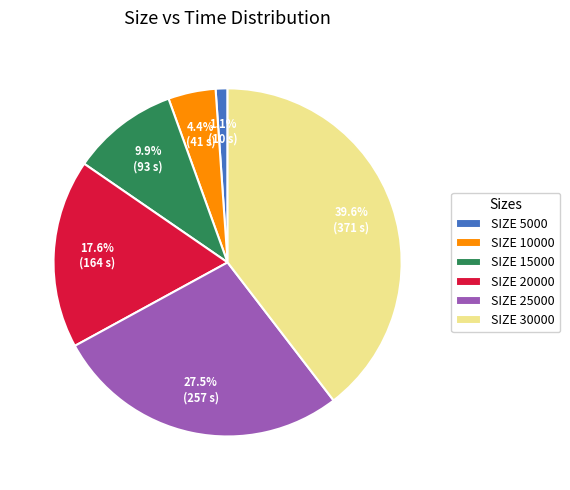

To the nearest percent, what is the average slice percentage?

17%